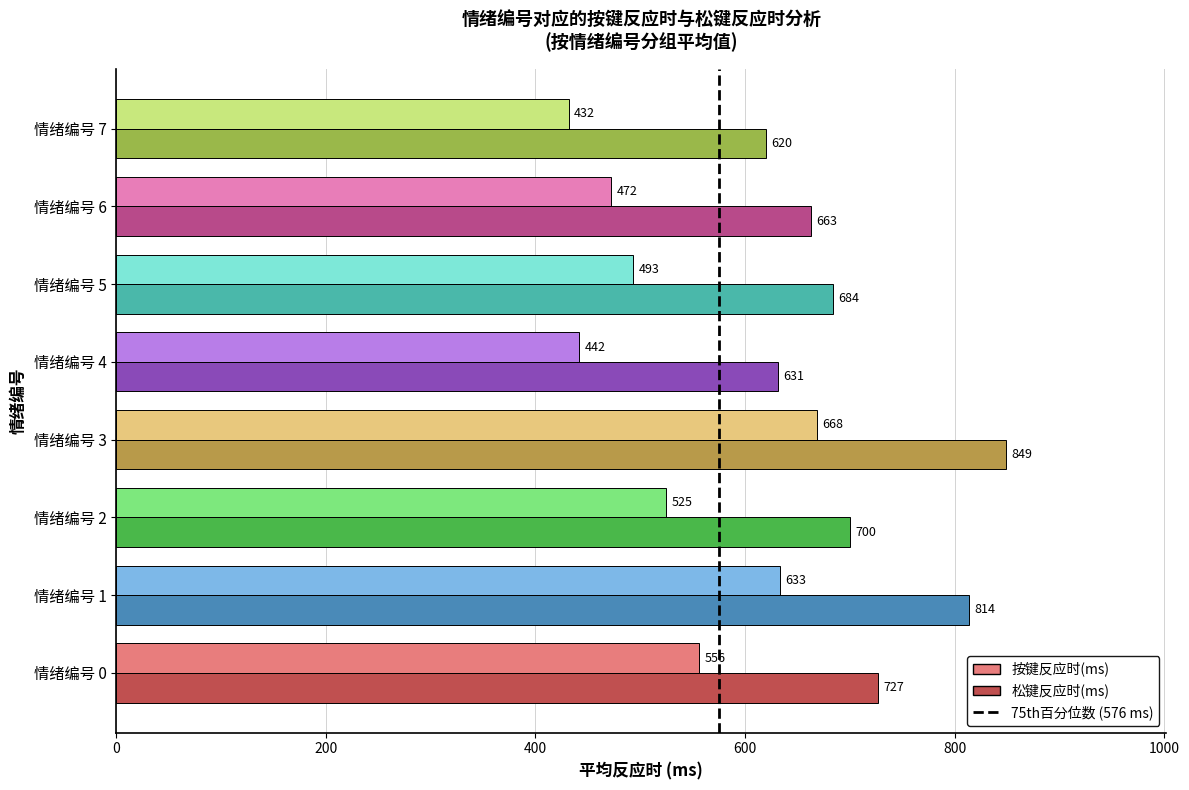

True or false: 松键反应时(ms) has a value of 267.4 at 情绪编号 2.

False